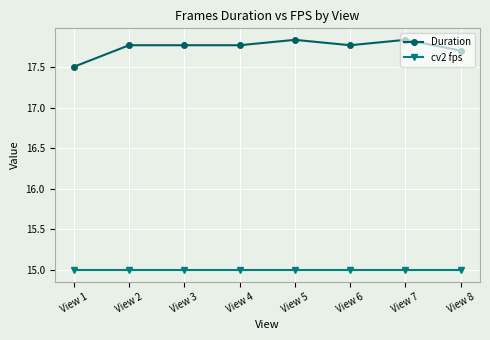

What is the total value across all series at View 3?

32.8